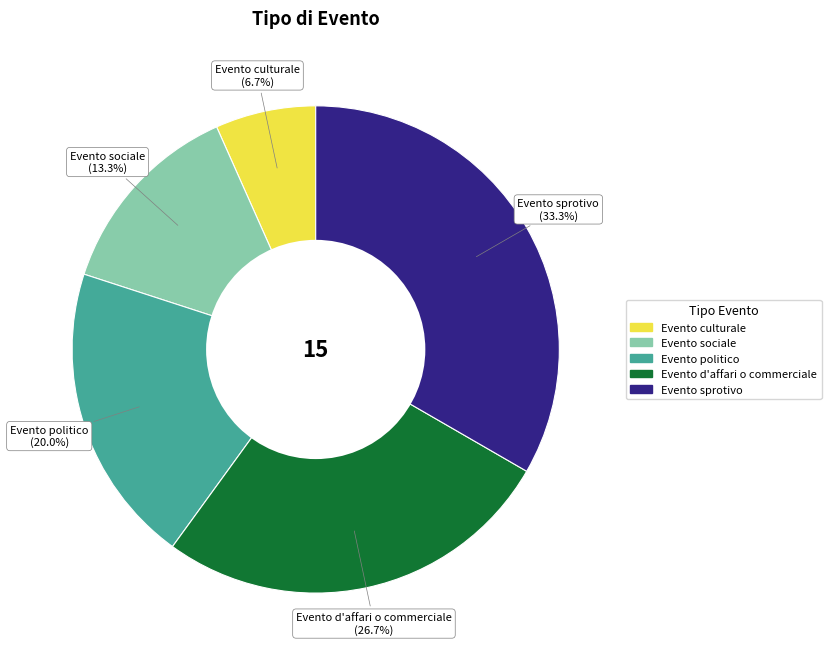

To the nearest percent, what is the average slice percentage?

20%